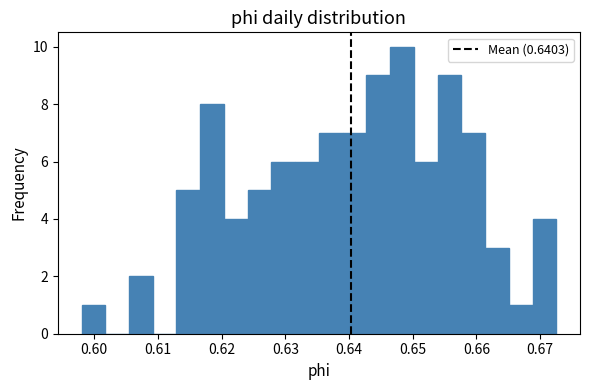

Read against the x-axis, roughly where is the centre of the tallest bar?

0.648